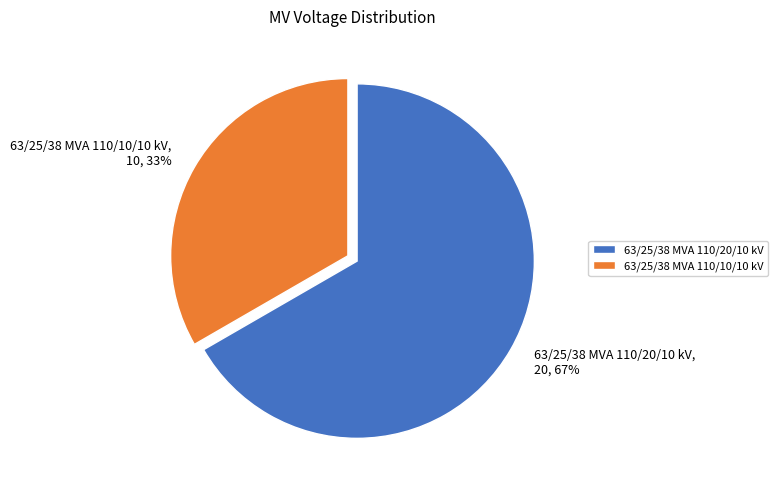

True or false: 63/25/38 MVA 110/10/10 kV accounts for 19% of the total.

False